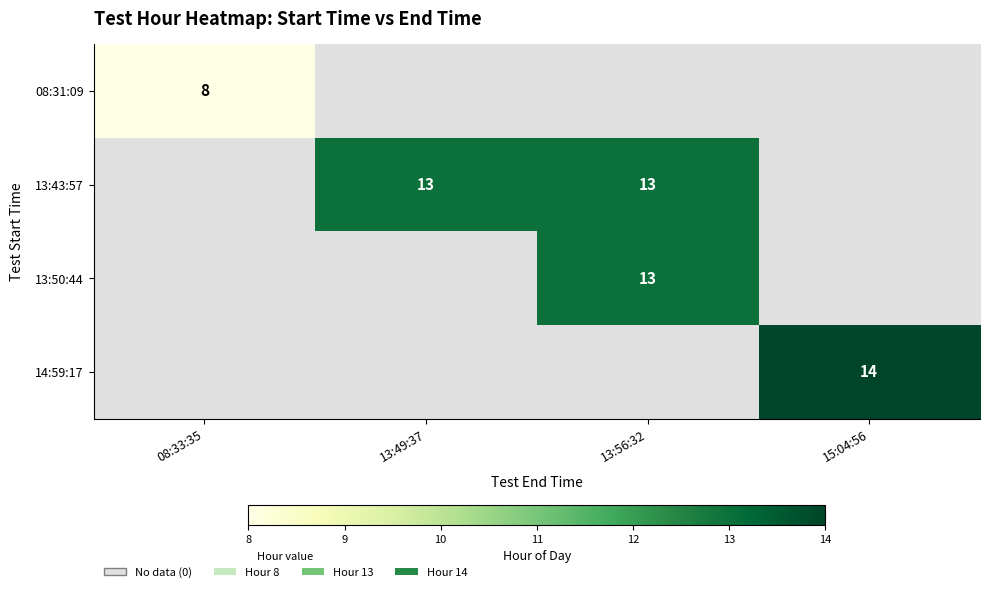

The value of 13:43:57 at 13:56:32 is 13. True or false?

True